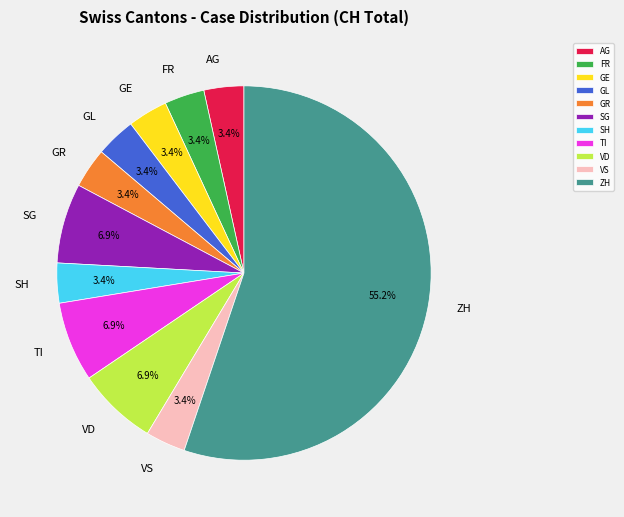

Which slice is the largest?

ZH